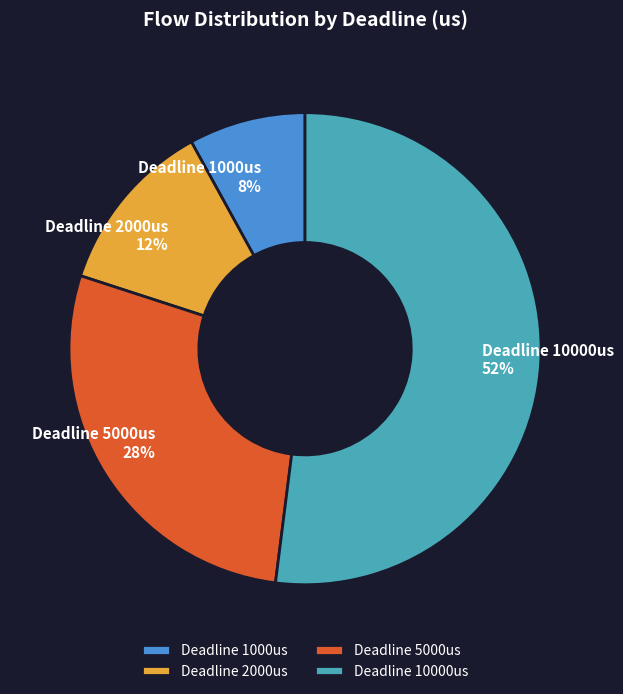

To the nearest percent, what percentage of the pie is Deadline 2000us?

12%